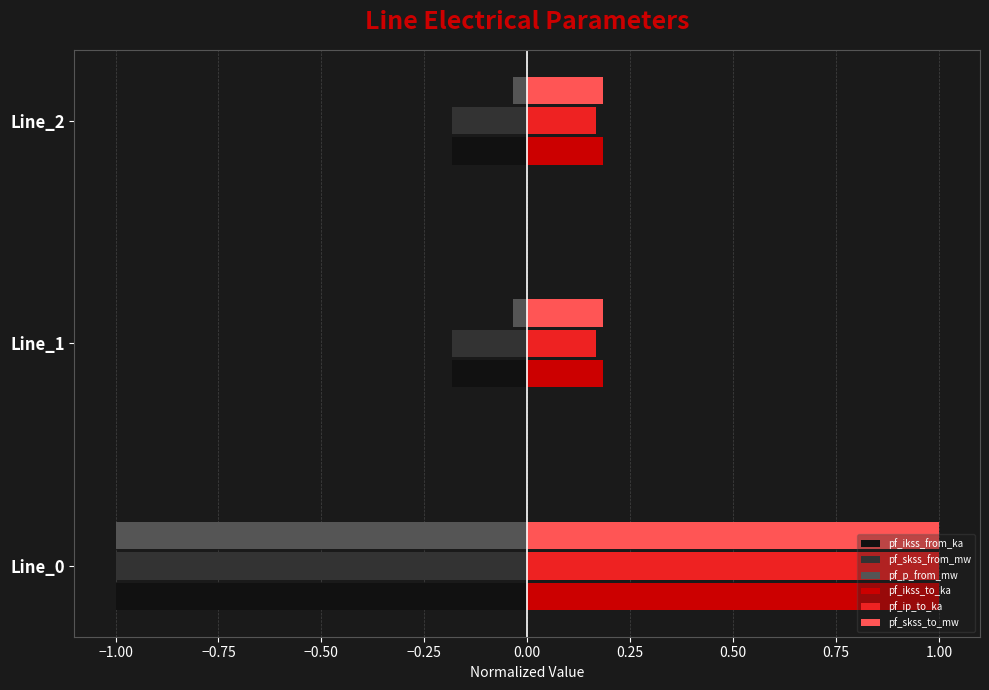

What is the sum of all pf_skss_to_mw values?

1.4